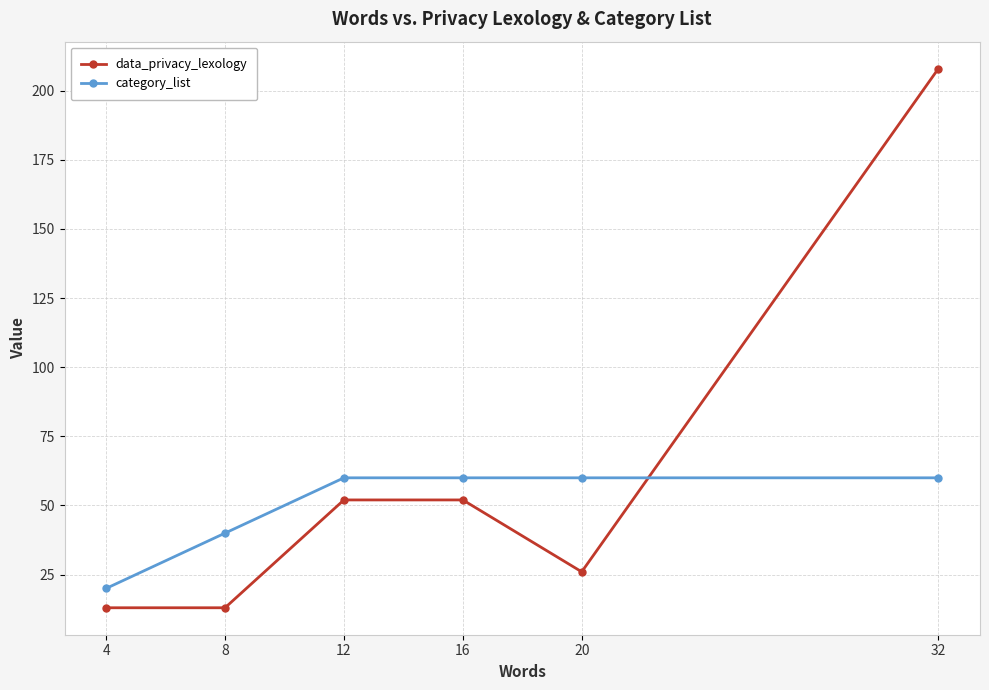

True or false: data_privacy_lexology has more than 1 interior local peaks.

False